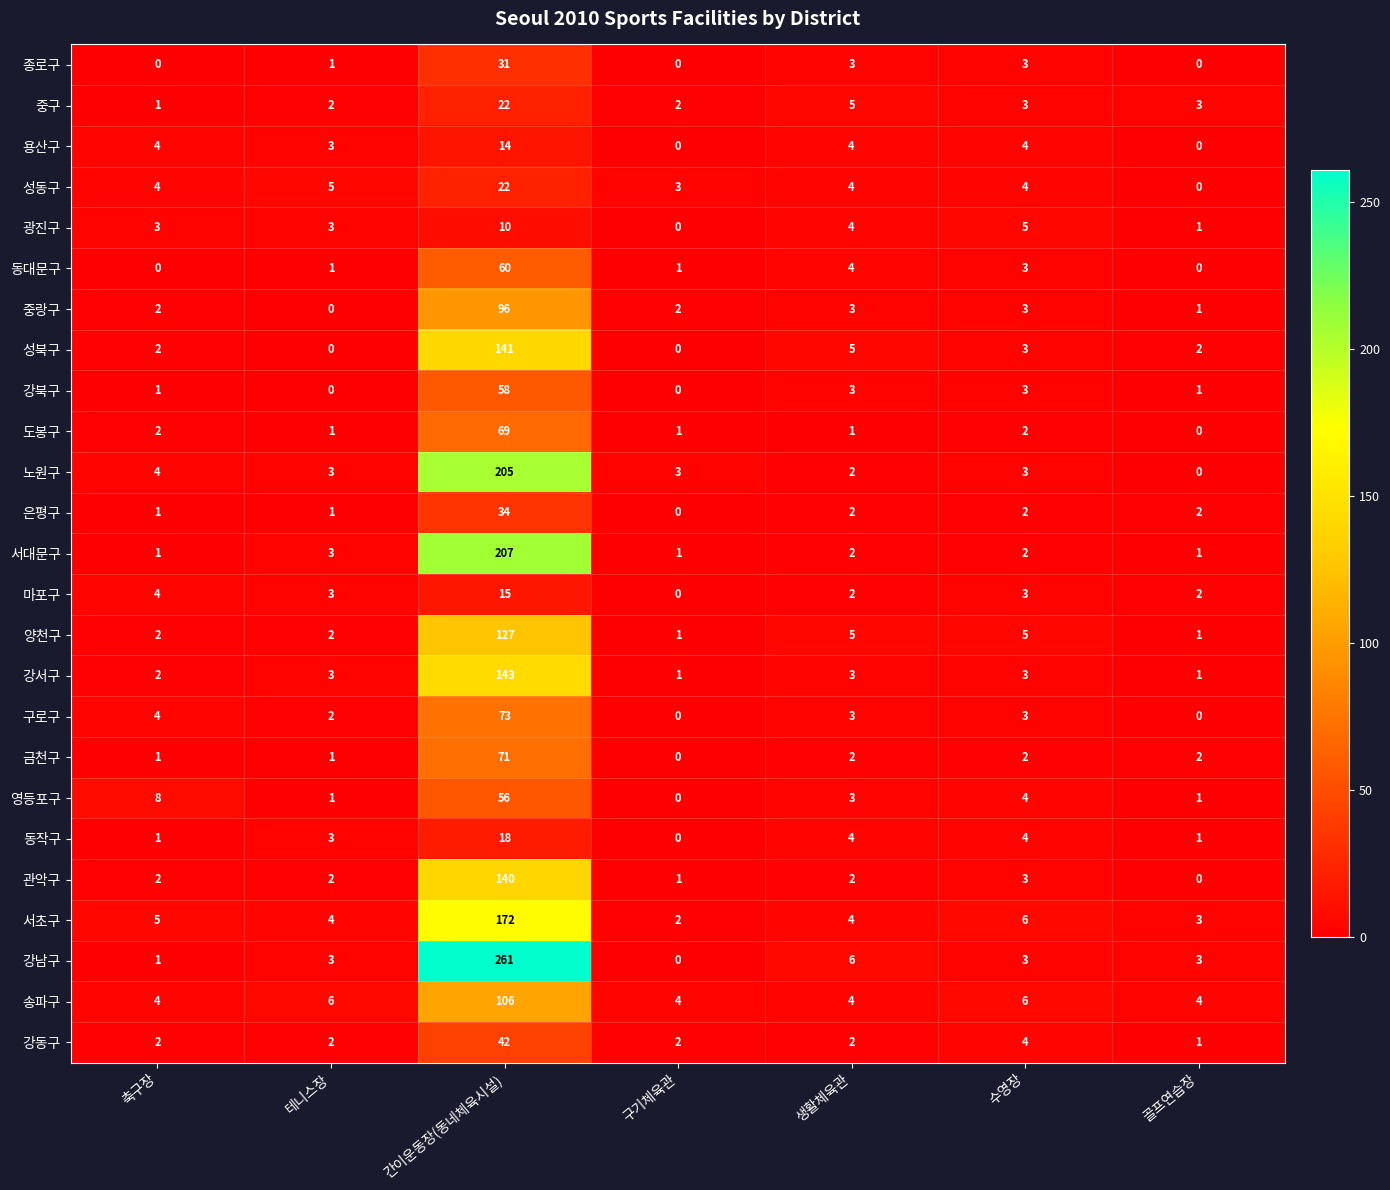

How many values in 강북구 are above zero?

5